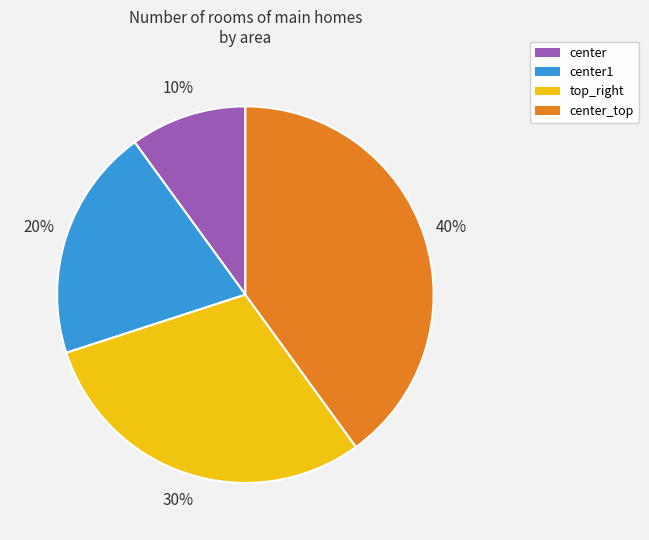

Is there any slice that represents more than half of the pie?

No